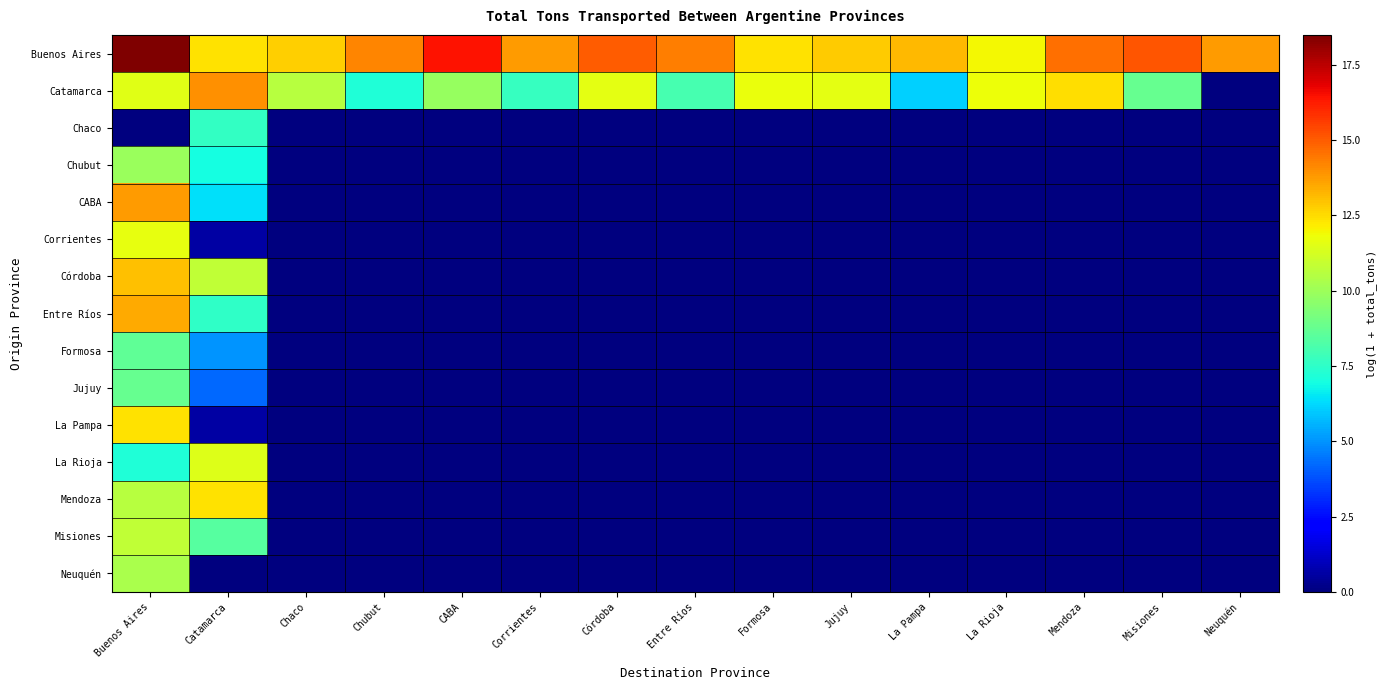

At how many categories does at least one series exceed 8?

15